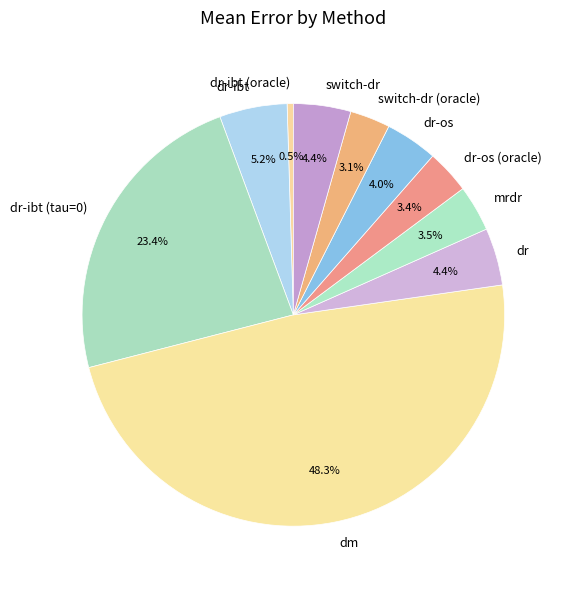

To the nearest percent, what is the combined percentage of dr-os and dr-ibt?

9%